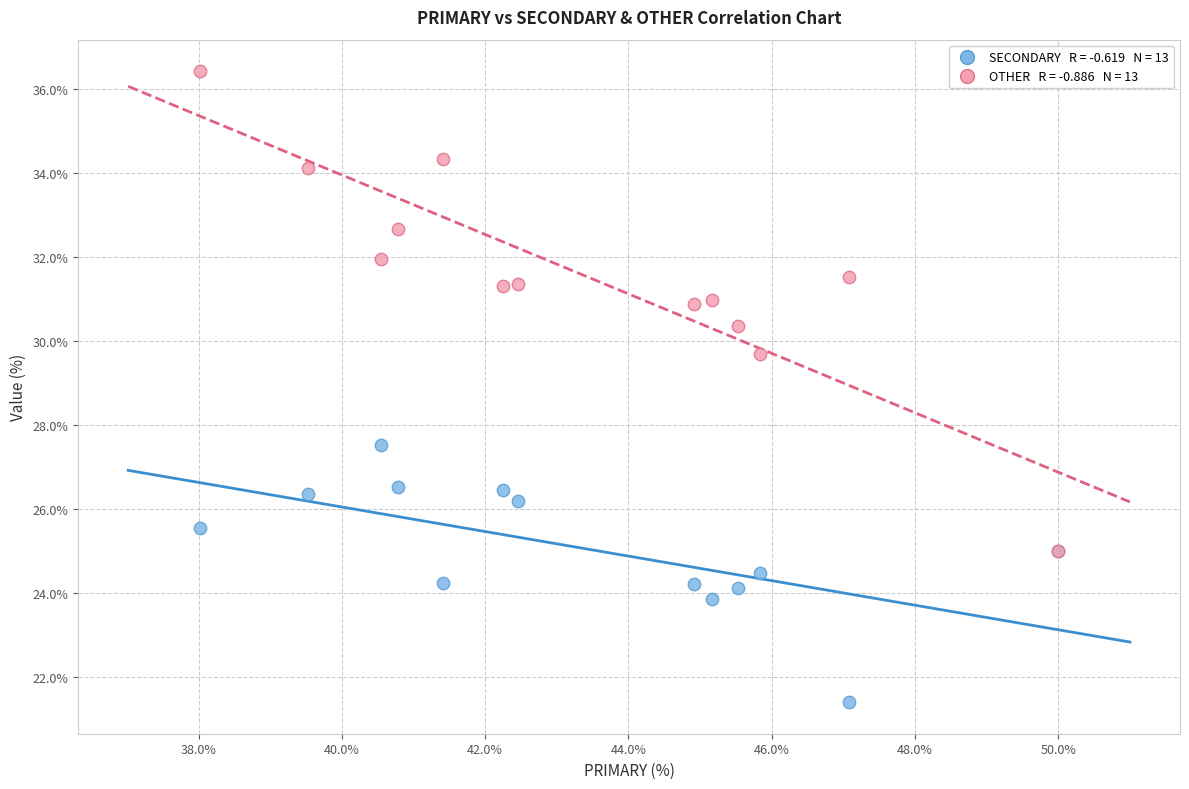

Across all series, what Y value is closest to 28?

27.5